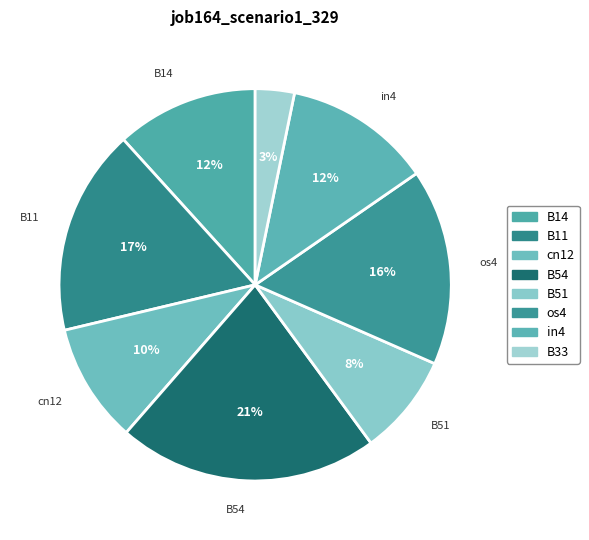

What is the change in value from B14 to B11?

+0.1